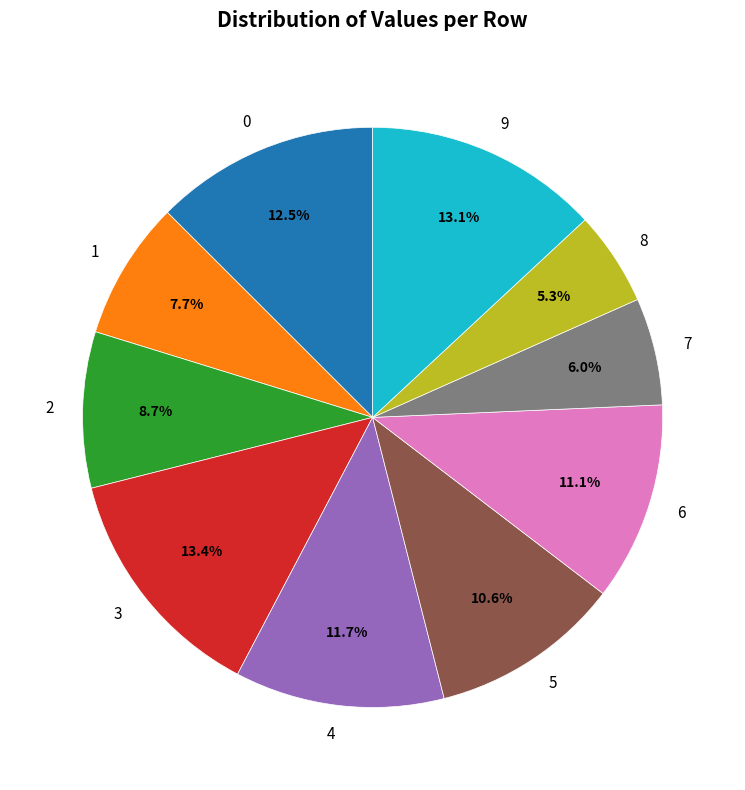

What percentage is the 5 slice, to the nearest percent?

11%